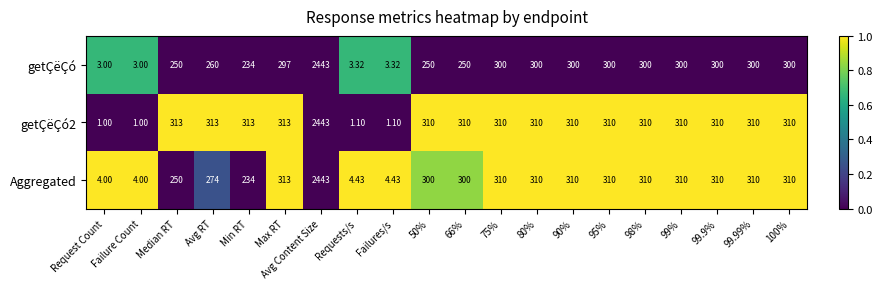

What is the total value across all series at 50%?

860.0